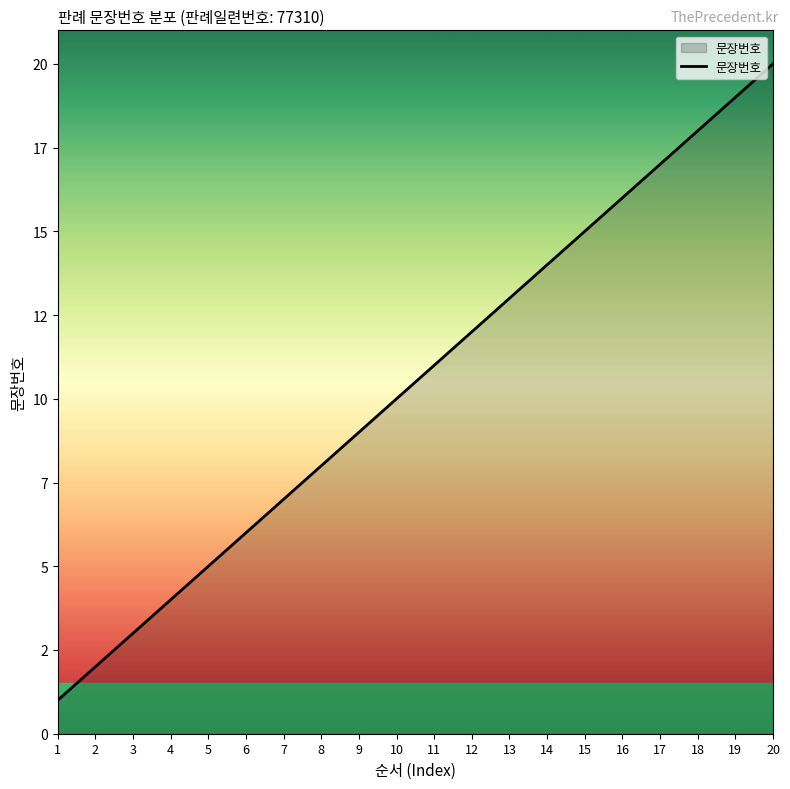

What is the average value?

10